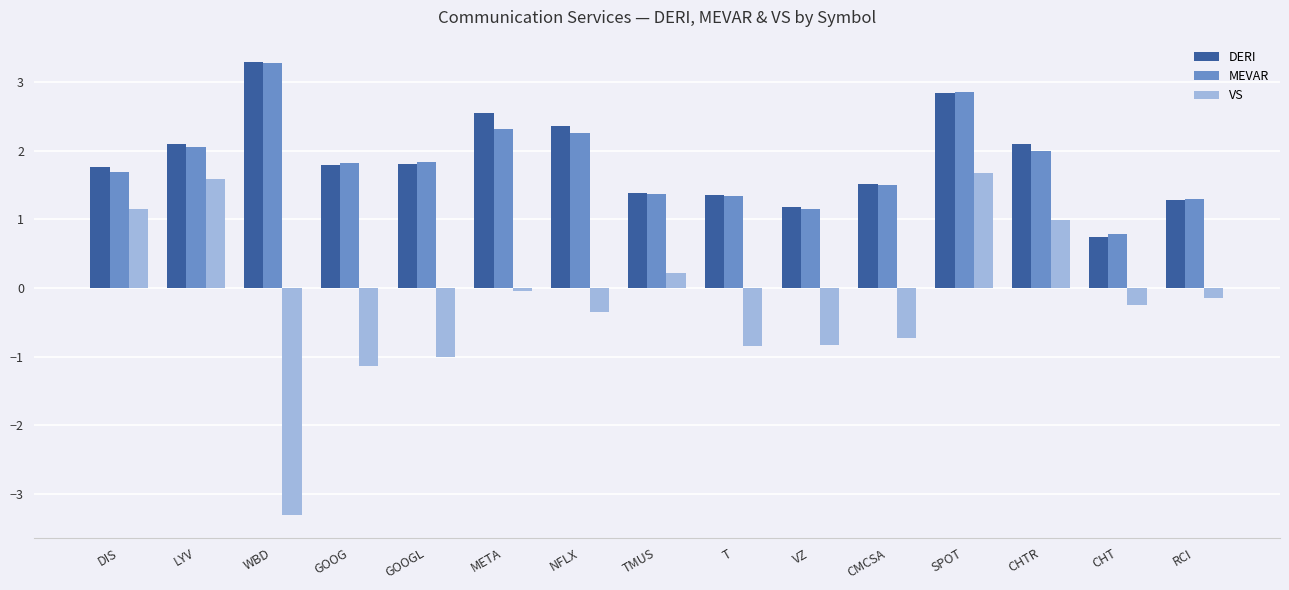

The DERI series shows 1.8 at GOOGL. True or false?

True